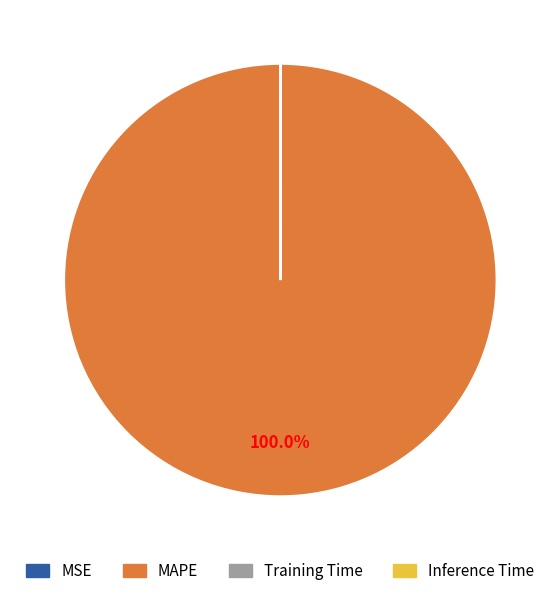

Which category accounts for the majority?

MAPE